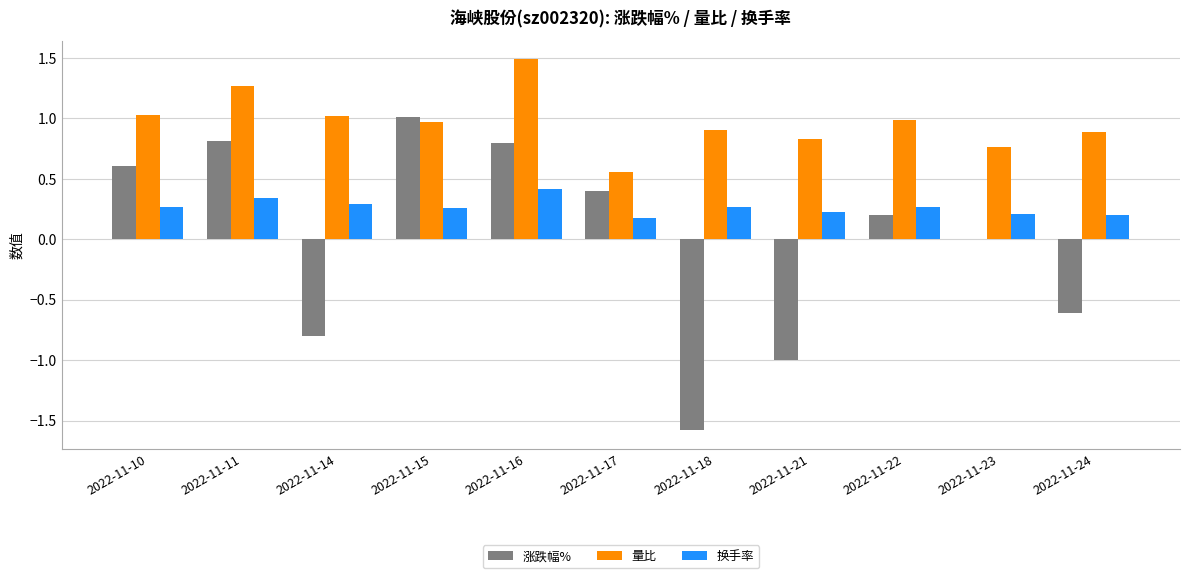

What are all the series names shown in the legend?

涨跌幅%, 量比, 换手率